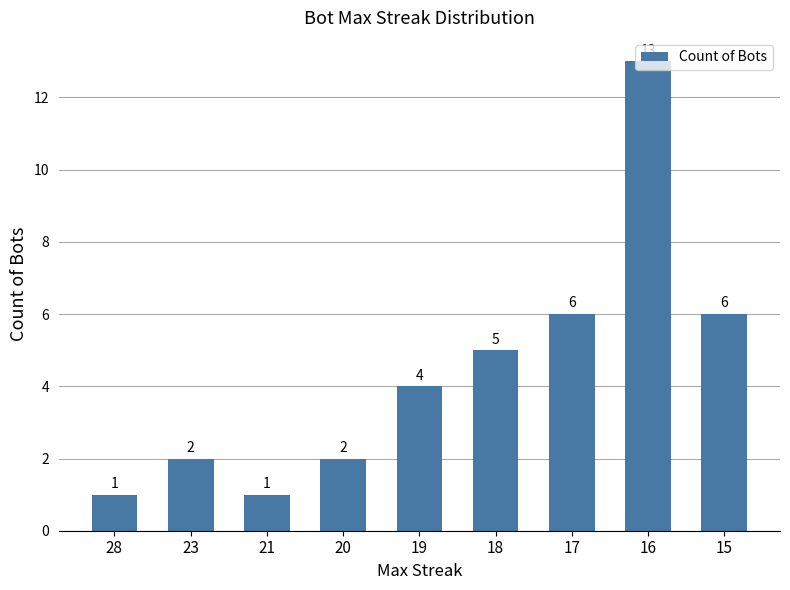

Are the bars horizontal?

No